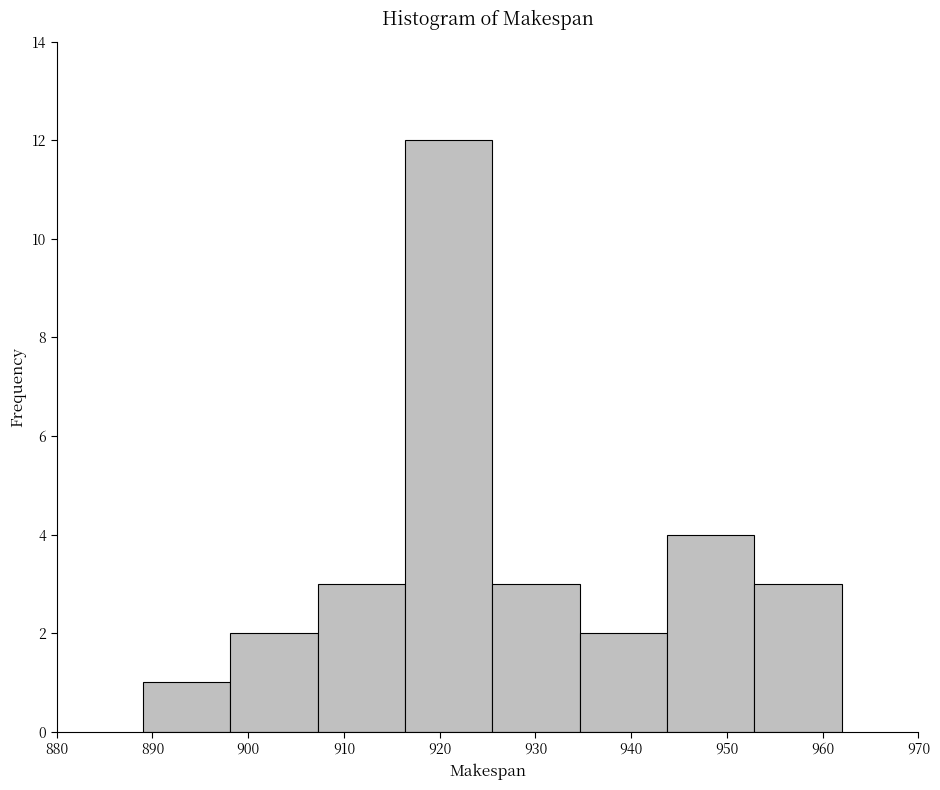

How tall is the bar that spans 953 to 962 on the x-axis? Neither the bar edges nor the heights are printed on the chart, so give them approximately, as read against the axes.

3